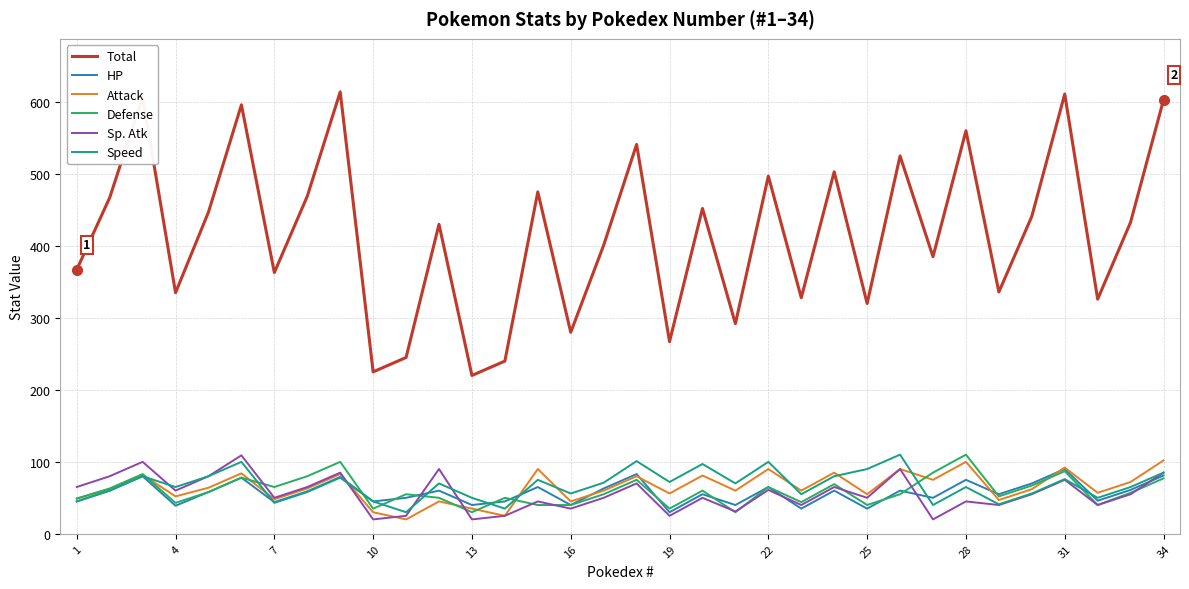

What are all the series names shown in the legend?

Total, HP, Attack, Defense, Sp. Atk, Speed